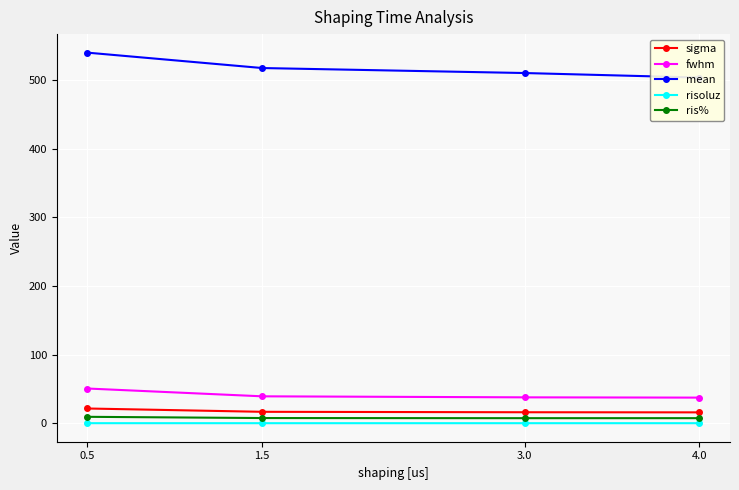

Is it true that sigma equals 26.2 at 4.0?

False